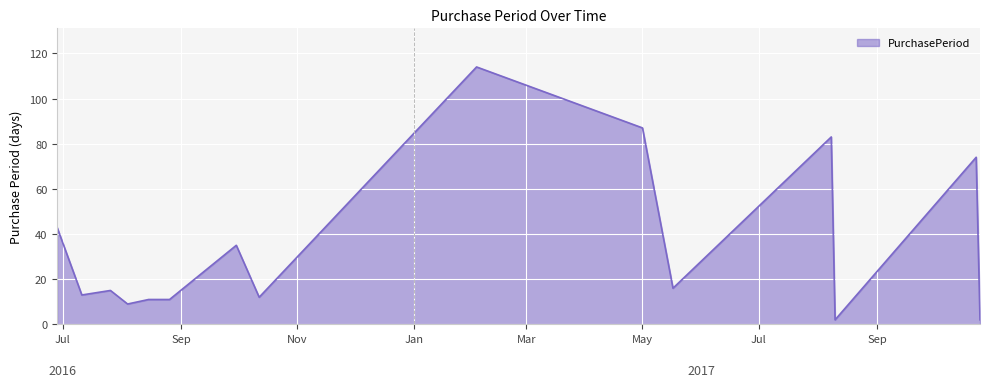

What is the maximum value shown in the chart?

114